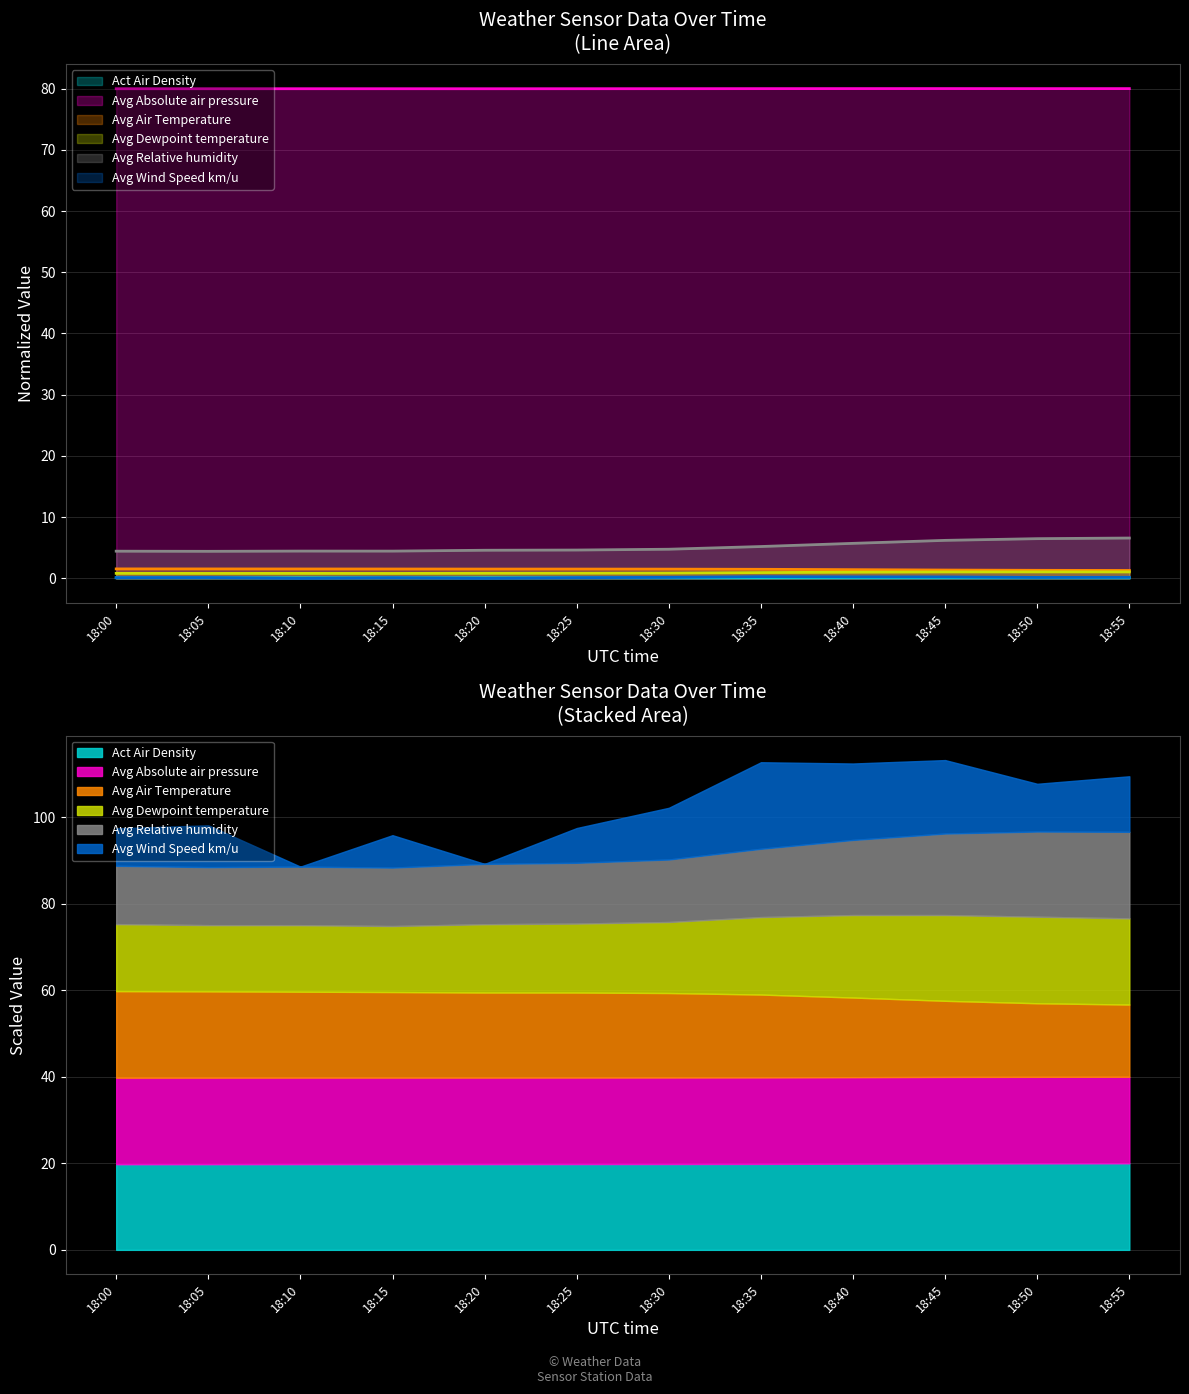

What is the difference between the second highest and second lowest values in the Avg Air Temperature series?

0.2